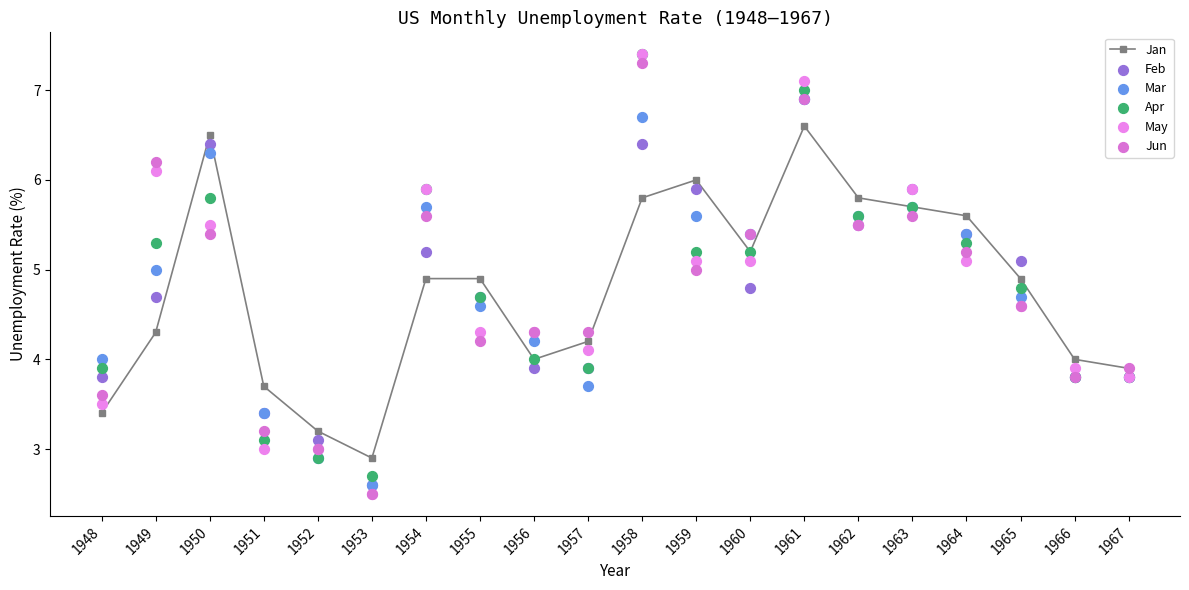

What is the total value across all series at 1950?

35.9